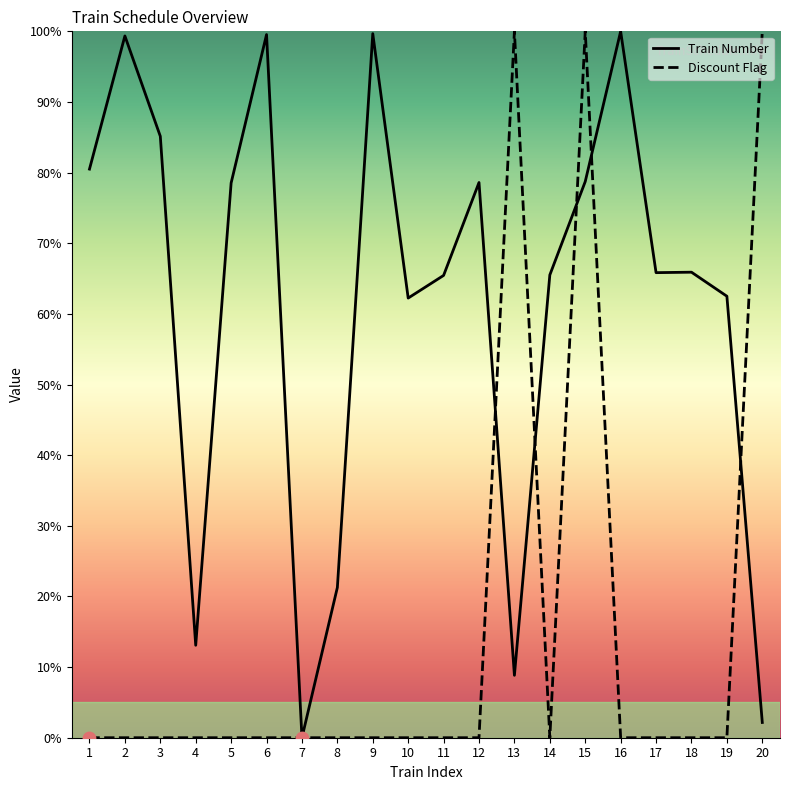

Which series has the largest total across all categories?

Train Number